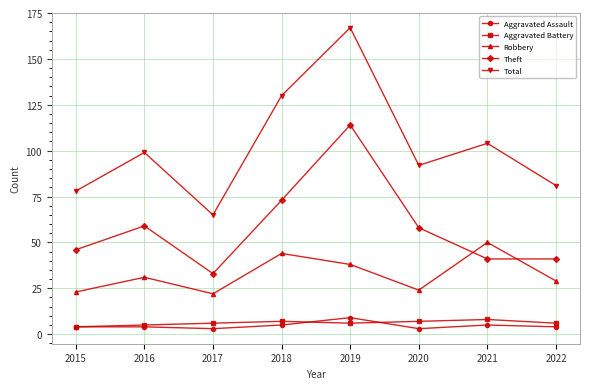

What is the minimum value shown in the chart?

3